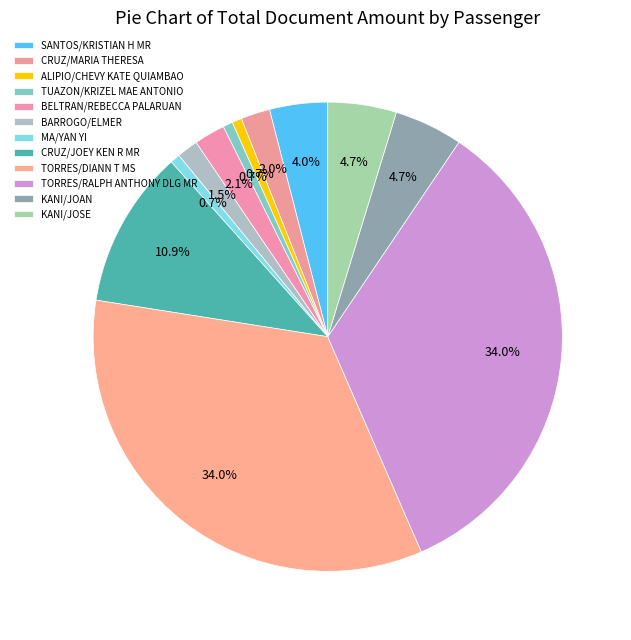

How many segments does this pie chart have?

12